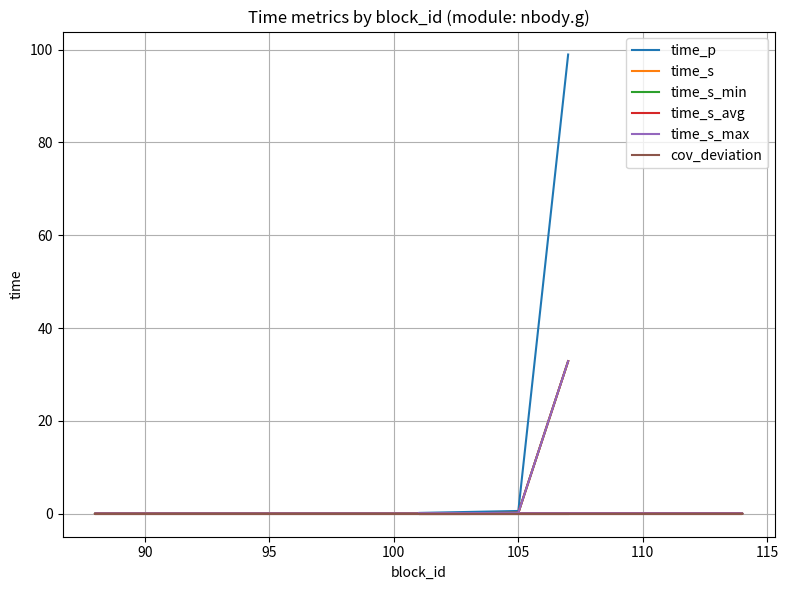

Is the value of time_s_avg at 95 greater than the value of time_s_min at 100?

Yes